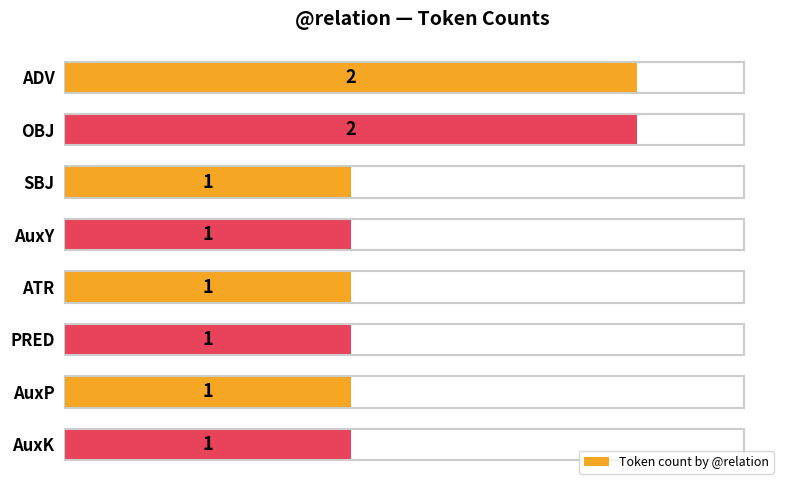

What is the minimum value shown in the chart?

1